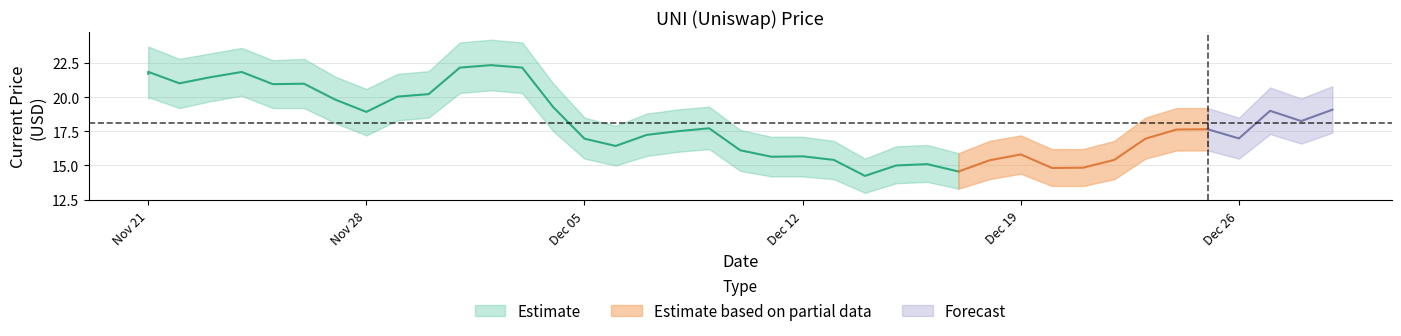

True or false: upper_band and current_price cross at least once.

False